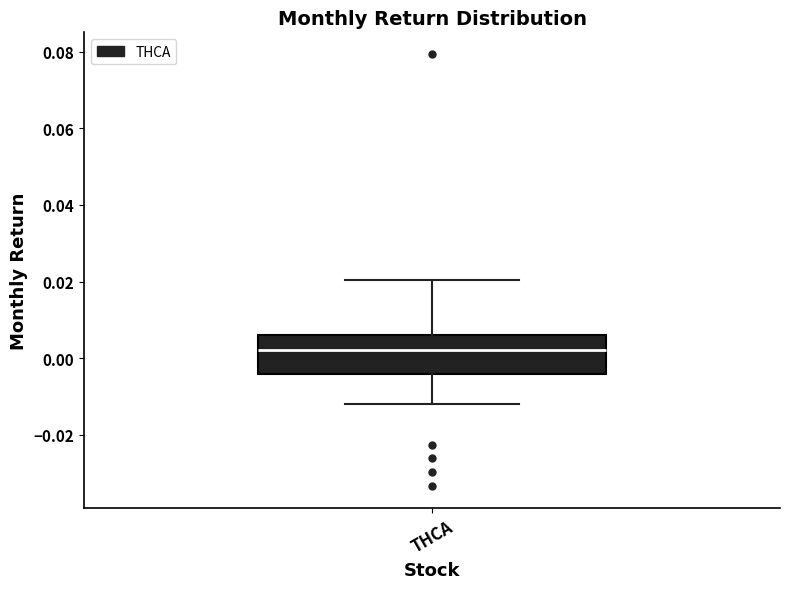

Transcribe this box plot: give where the median line is, the range the box spans, and where the two whiskers end, as read against the y-axis. The values are not printed on the chart, so give them approximately, as read against the axis.

median 0.002, box -0.004 to 0.006, whiskers -0.012 to 0.020